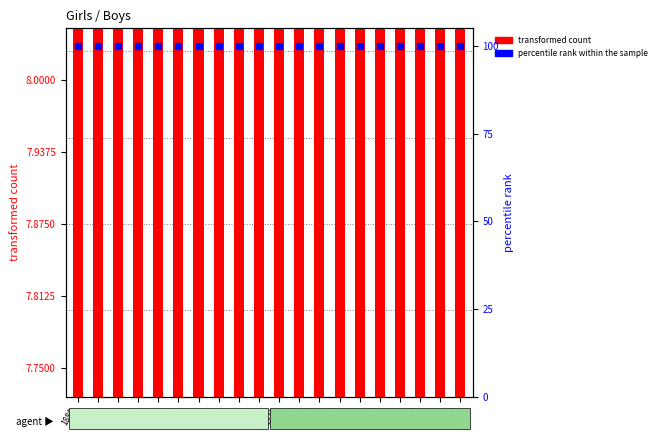

Which series reaches the maximum Y coordinate?

percentile rank within the sample